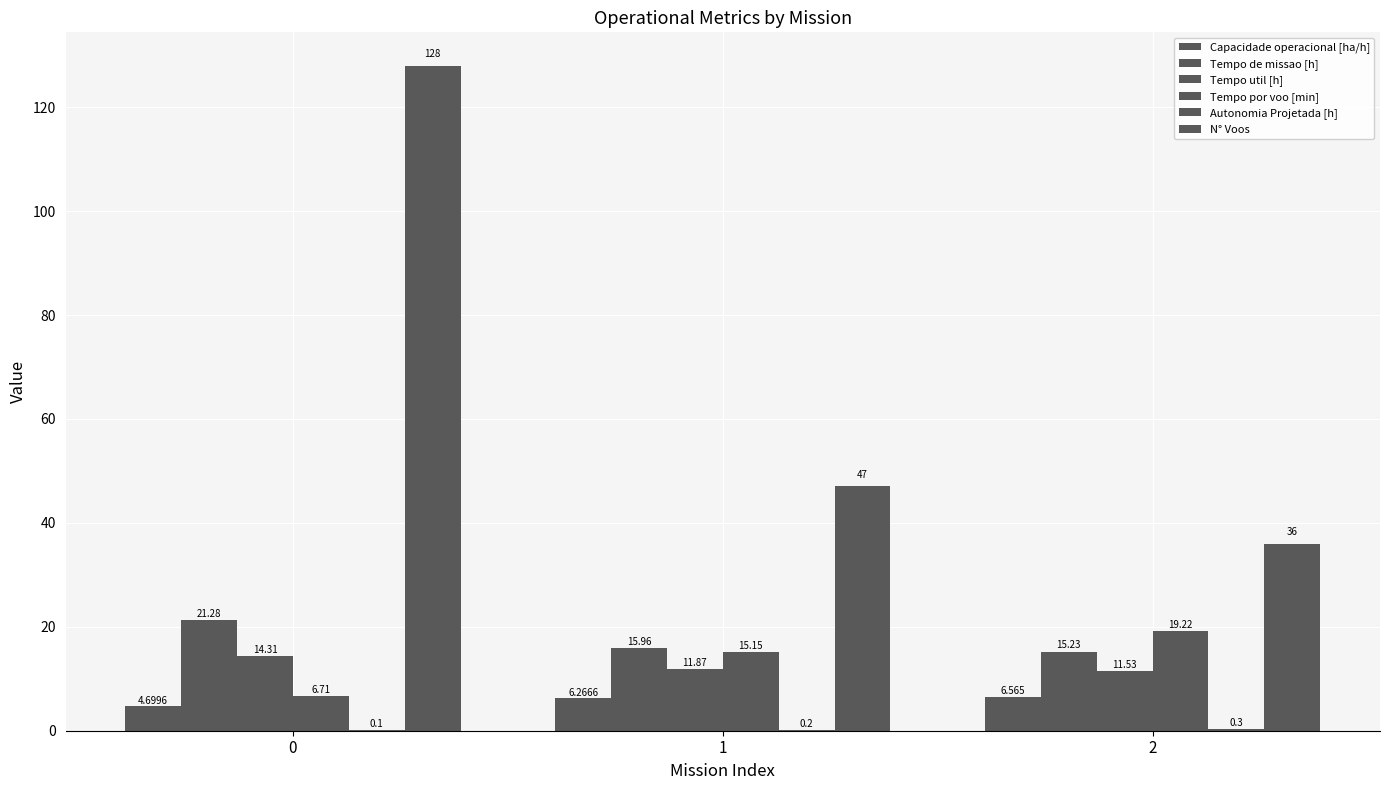

What is the total value across all series at 2?

88.8